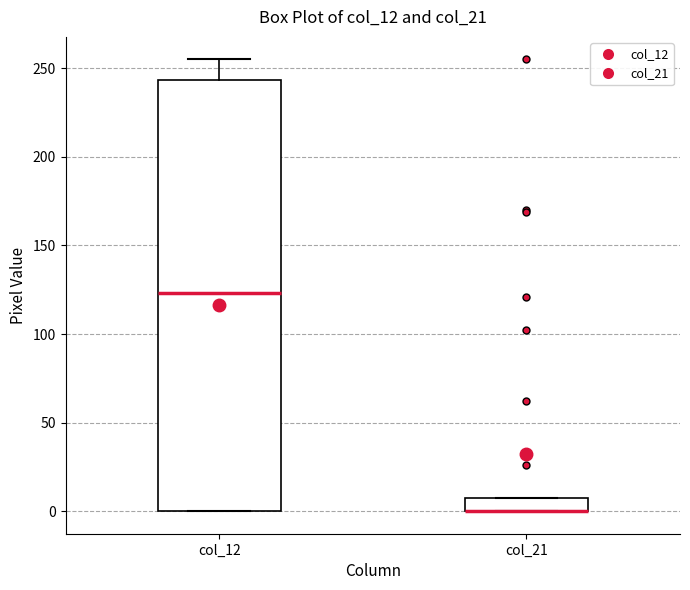

Which box is the tallest, from its lower edge to its upper edge?

col_12